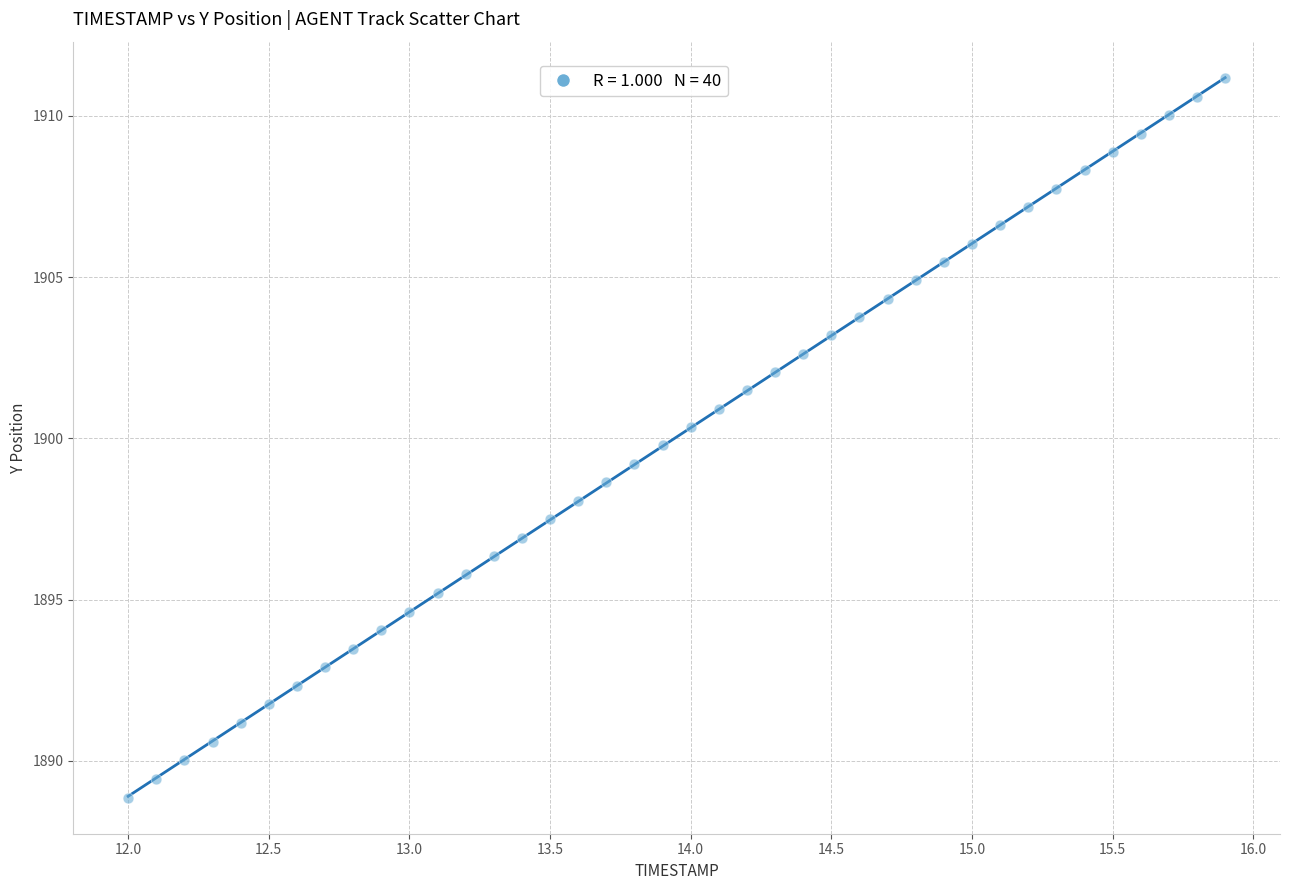

What is the range of X values (max minus min)?

3.9